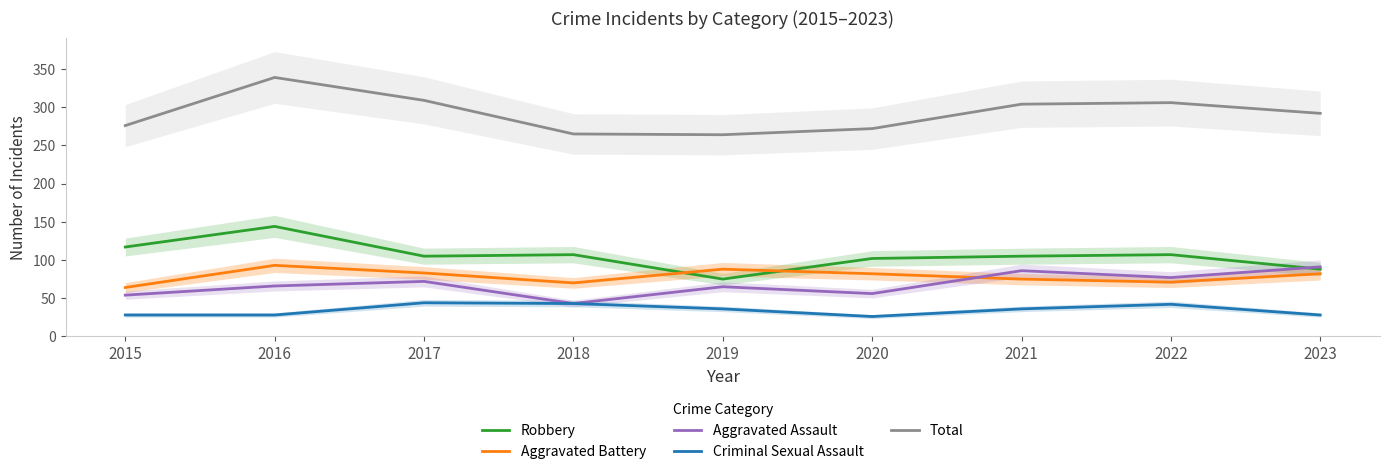

True or false: Aggravated Assault has a value of 56 at 2020.

True